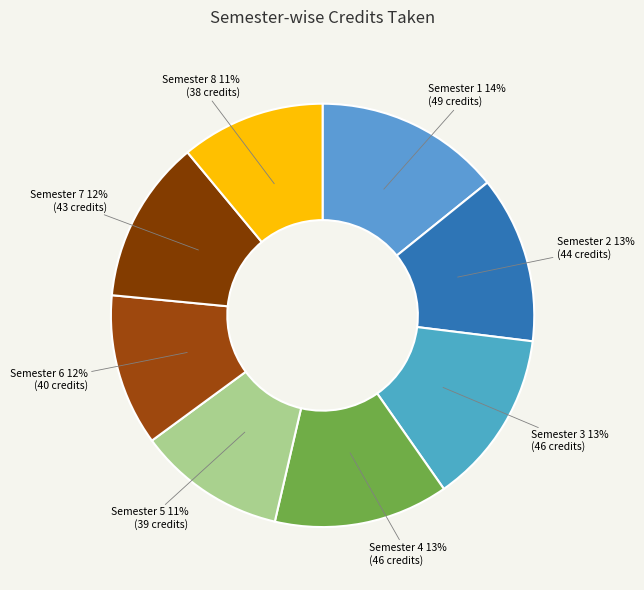

Does any single category account for the majority?

No